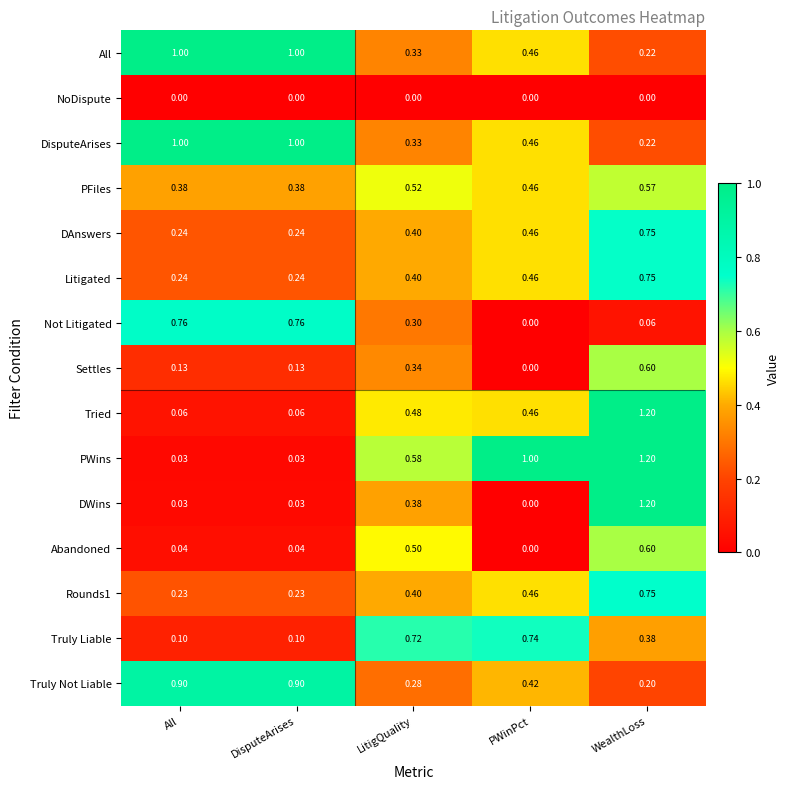

How many distinct data groups are displayed?

15